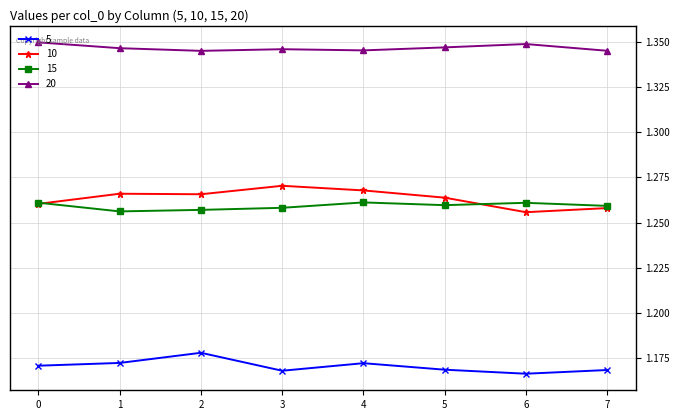

Between 5 and 7, which series saw the biggest shift?

10